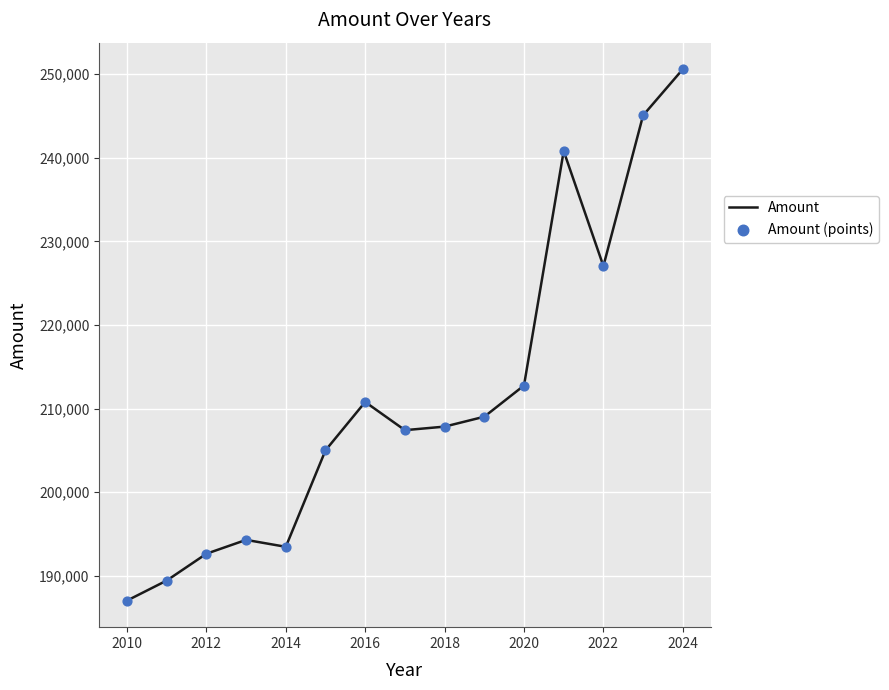

What is the difference between the maximum and minimum values?

63569.9